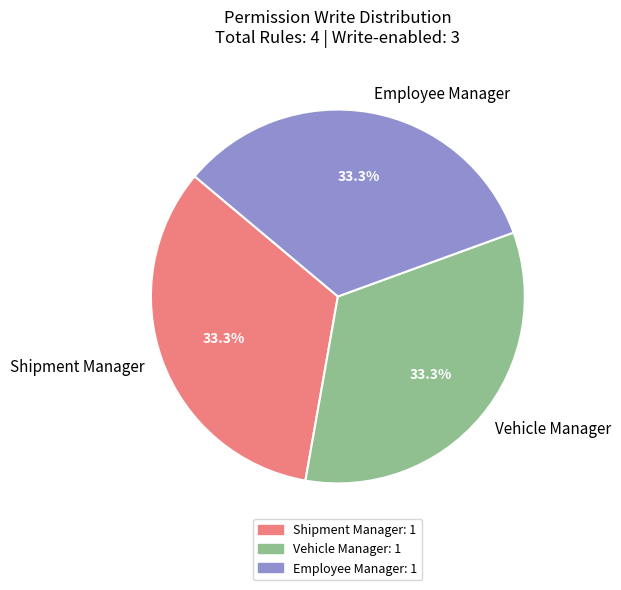

What portion of the pie excludes Shipment Manager?

66.7%